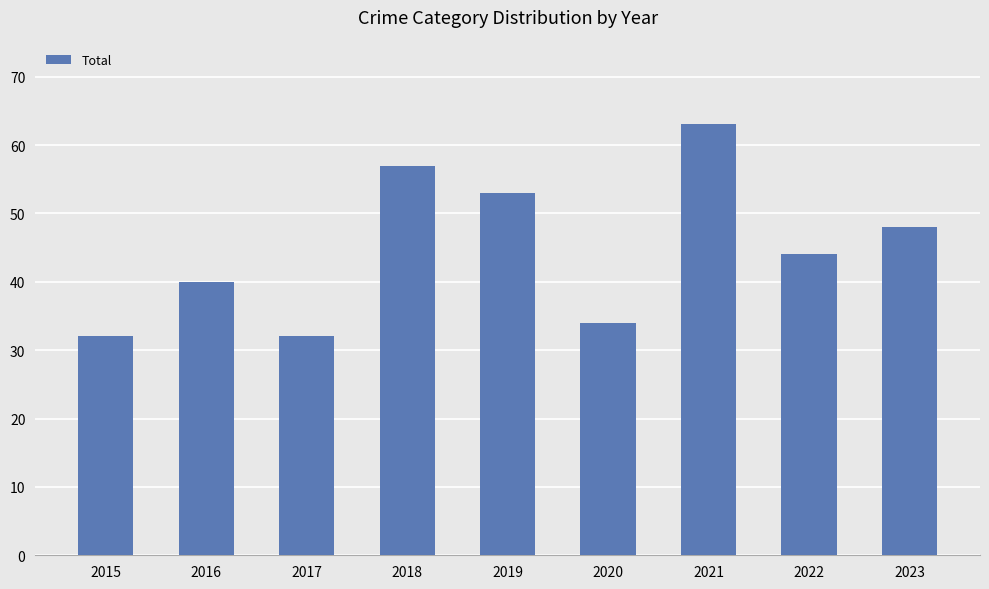

What is the sum of all values?

403